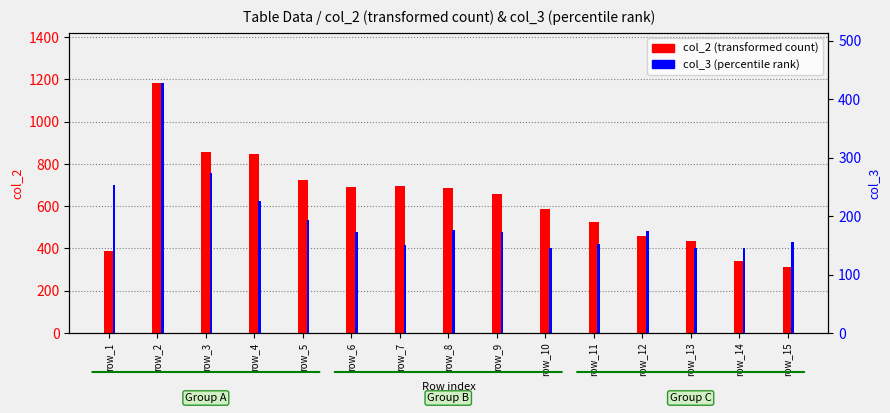

What is the spread (max minus min) of values at row_4?

623